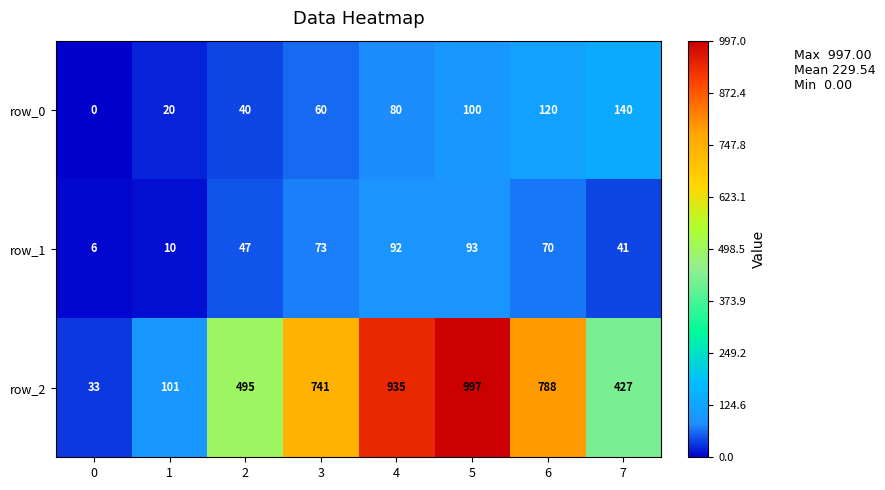

What is the difference between the highest and lowest values at 4?

855